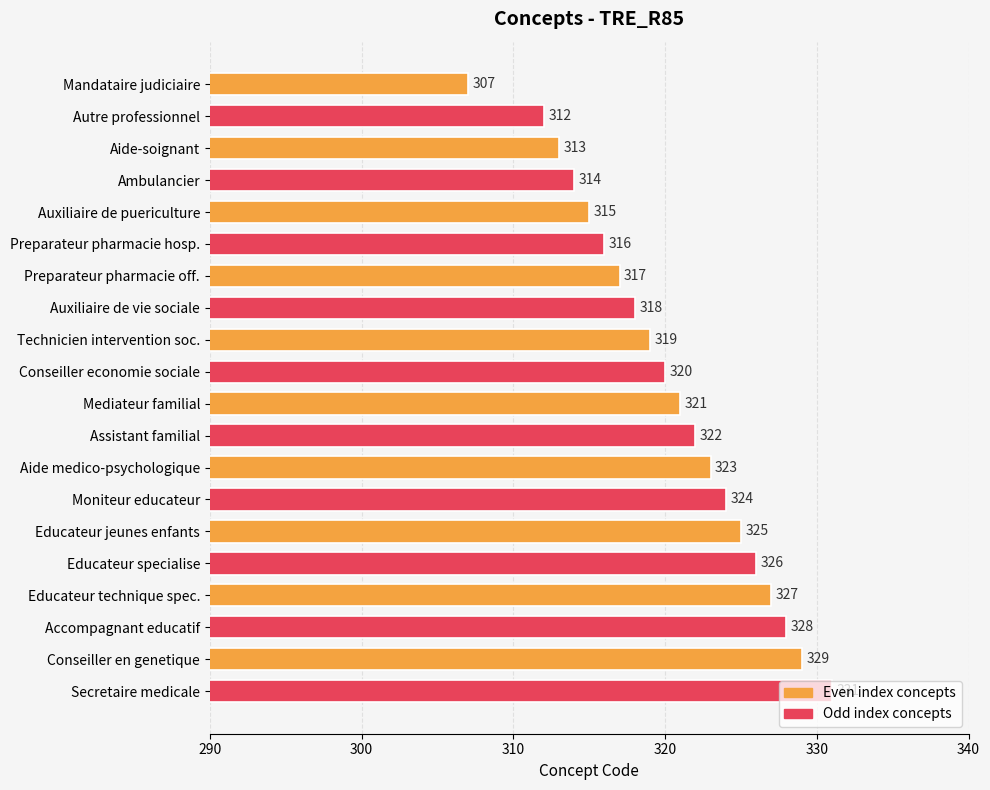

Which label corresponds to the smallest value in the chart?

Mandataire judiciaire